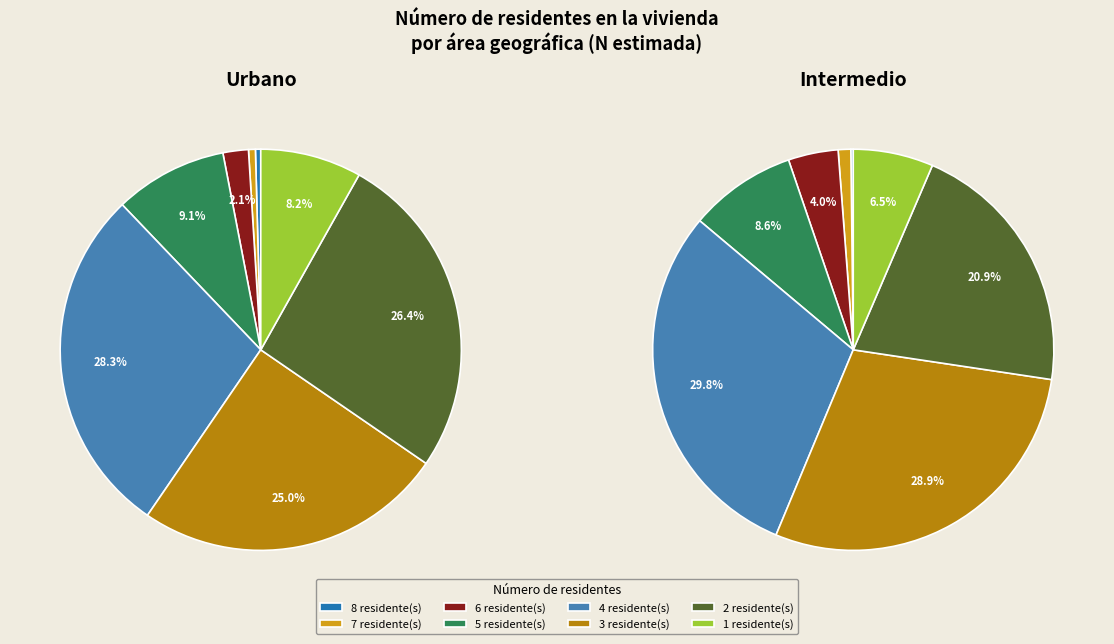

Does 5 account for over 50% of the chart?

No